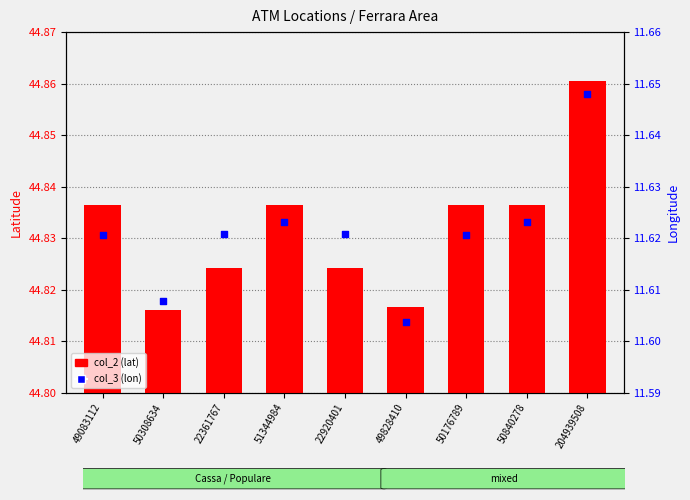

What is the total value across all series at 50308634?

56.4